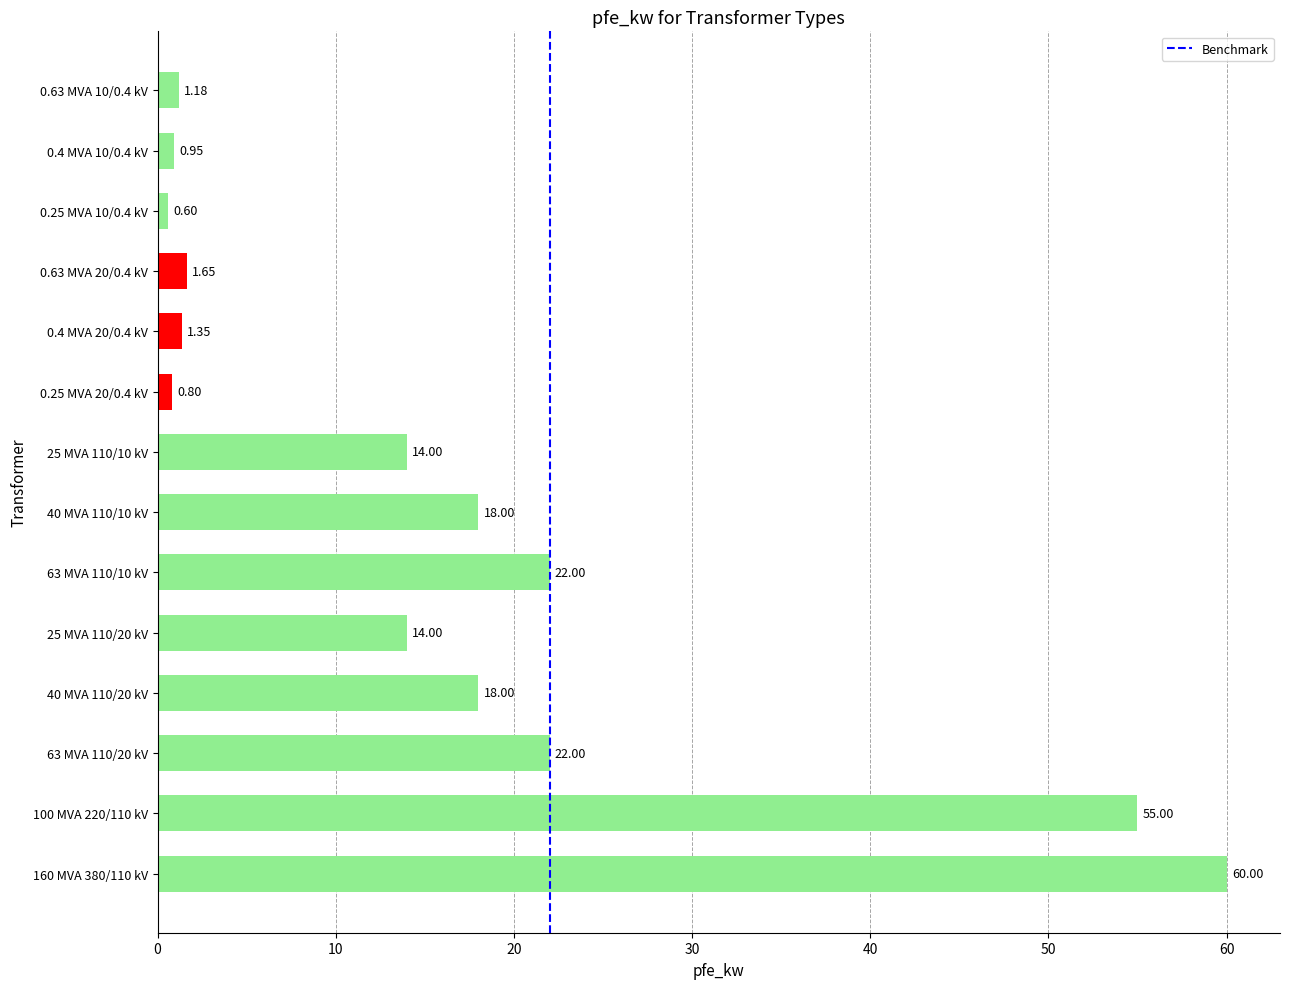

What is the difference between the maximum and minimum values?

59.4